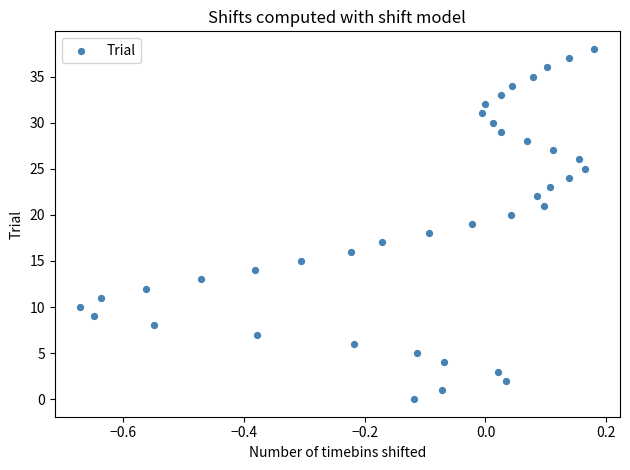

What is the range of Y values (max minus min)?

38